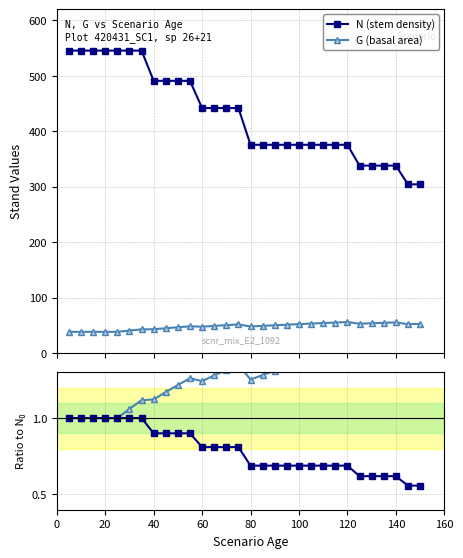

True or false: G (basal area) has more than 2 points higher than both neighbors.

True